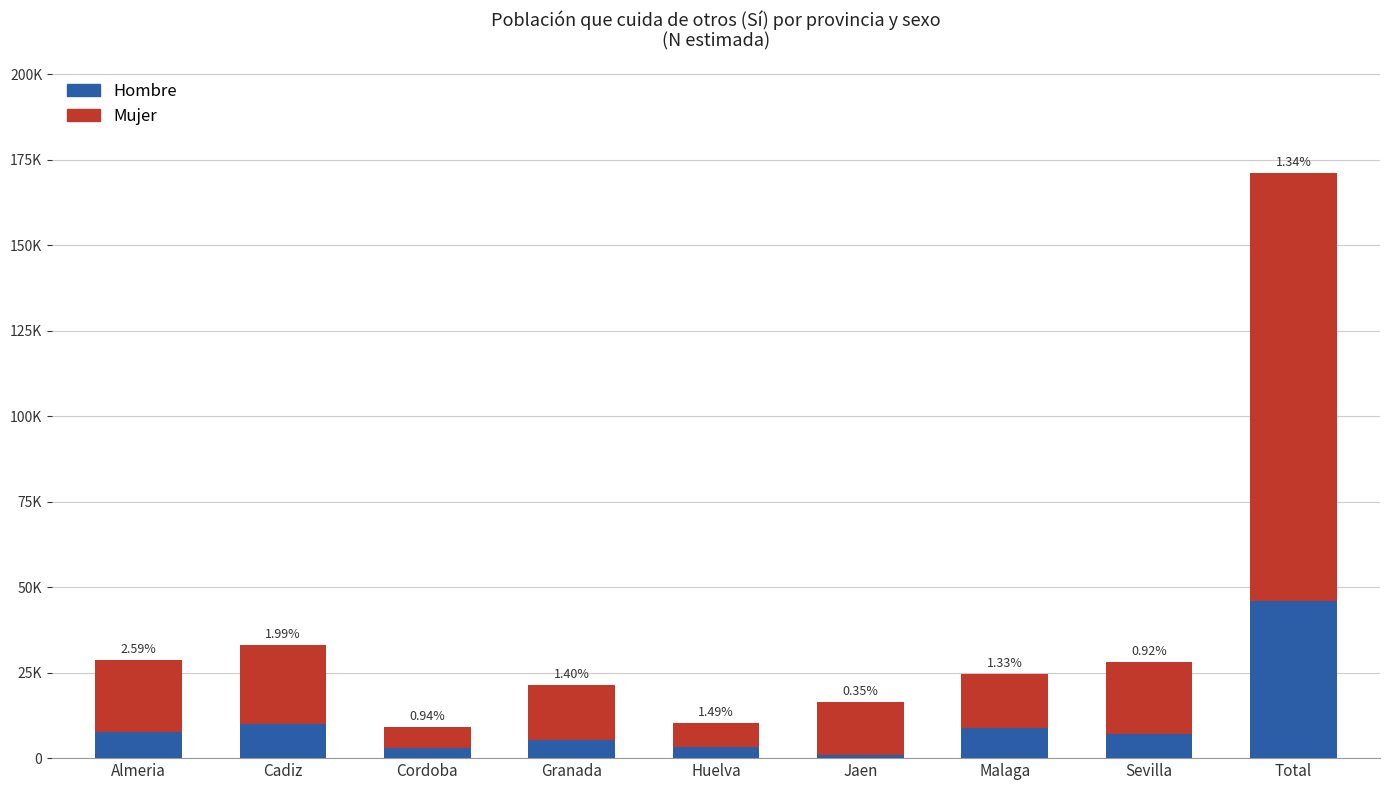

At which label does Hombre first exceed 7075?

Almeria